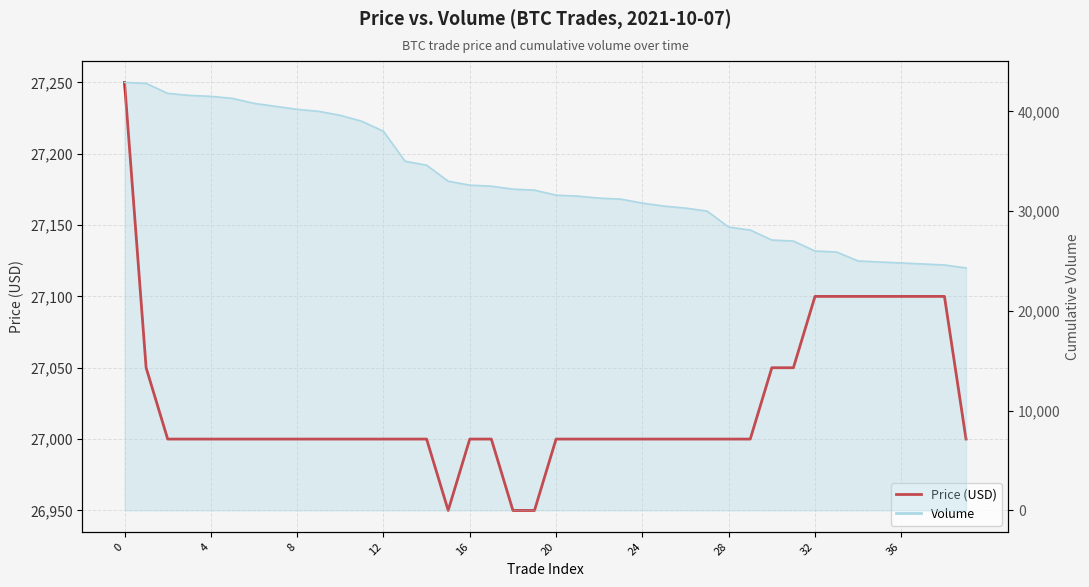

How many data points are less than 27000?

3